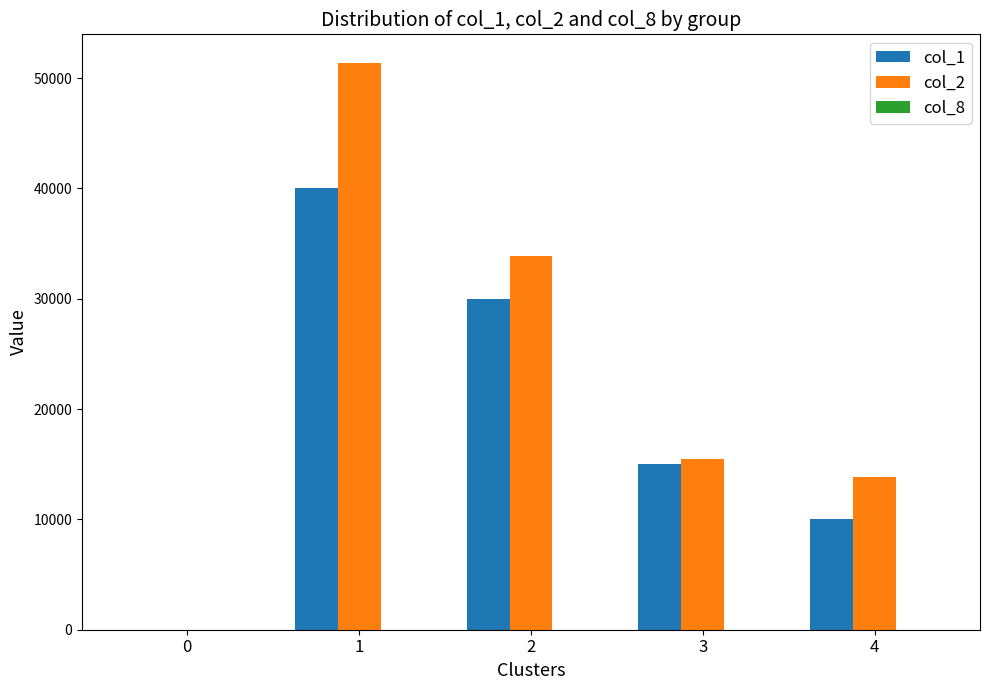

Between 0 and 1, which series saw the biggest shift?

col_2